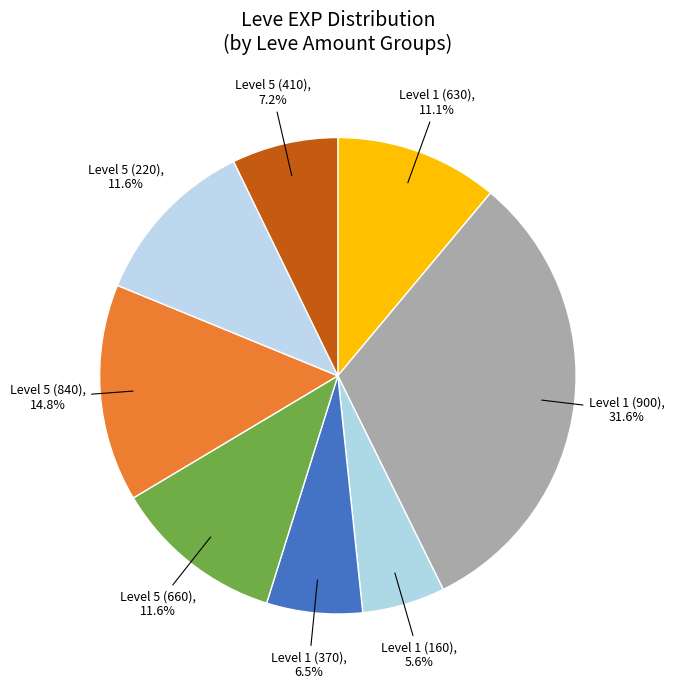

How much of the chart is everything except Level 5 (220)?

88.4%